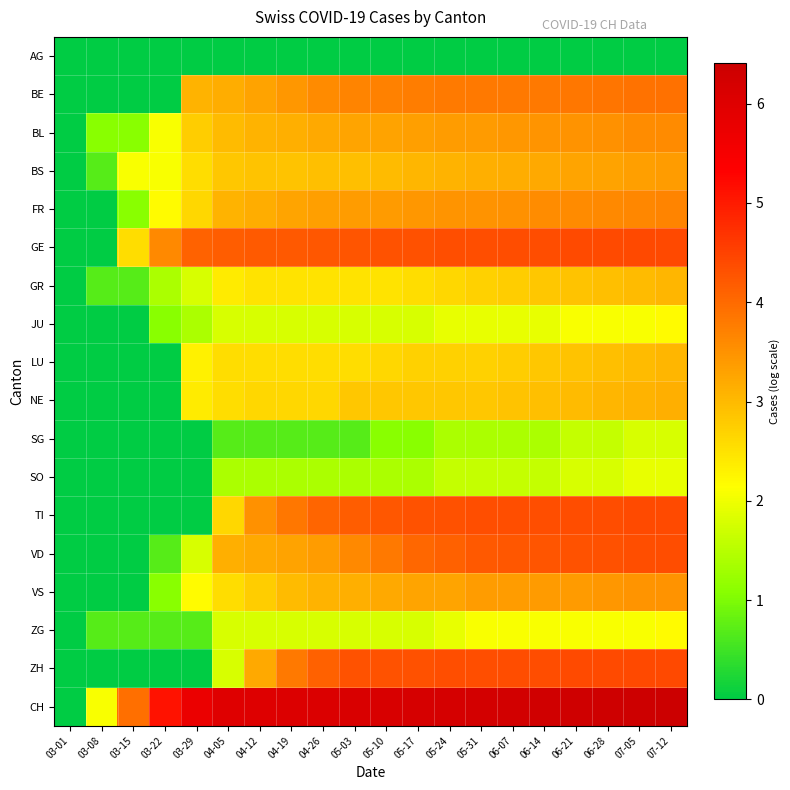

At 04-12, list the series in order from smallest to largest.

AG, SG, SO, JU, ZG, GR, LU, NE, VS, BS, BL, FR, VD, ZH, BE, TI, GE, CH